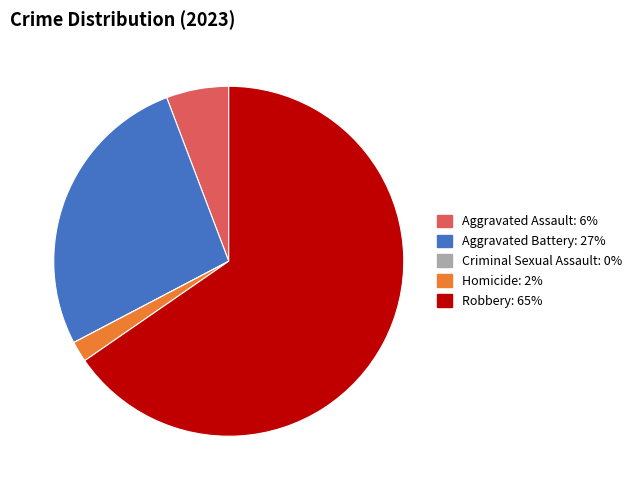

Which slice is the largest?

Robbery